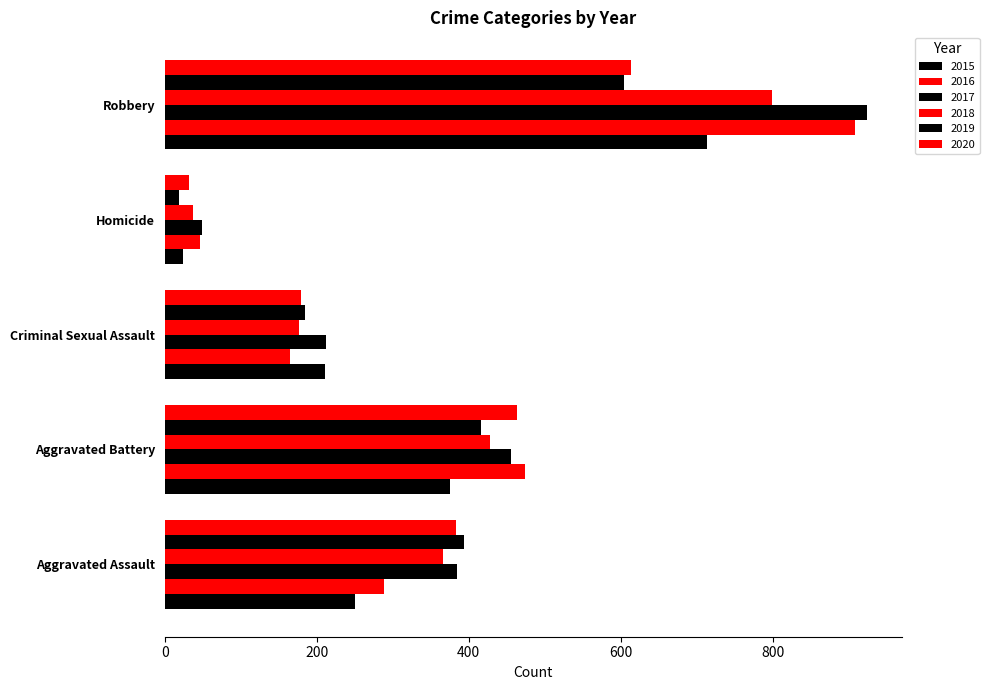

How many values in the 2017 series are below 384?

2